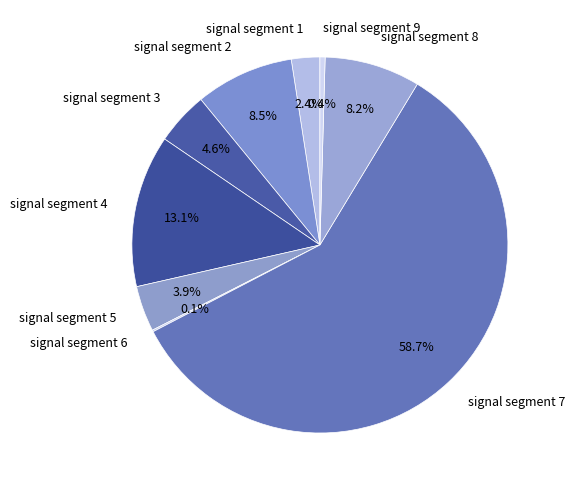

Which category has the biggest portion of the pie?

signal segment 7